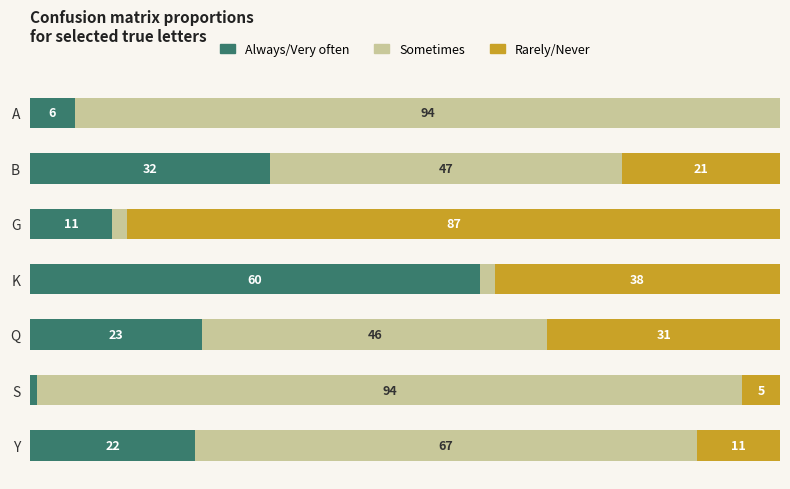

Which category has the highest value in the Always/Very often series?

K